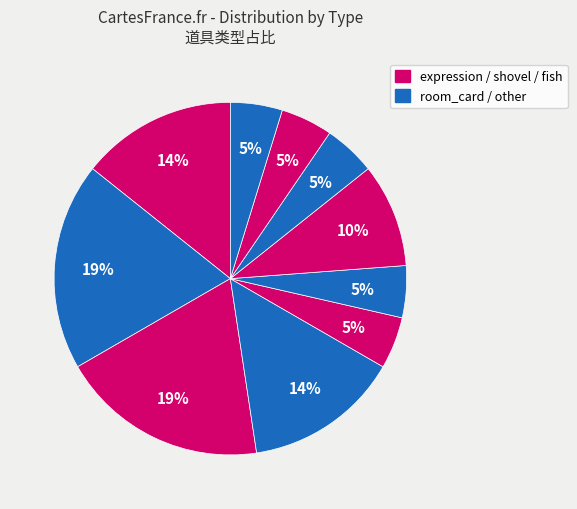

How many segments does this pie chart have?

10